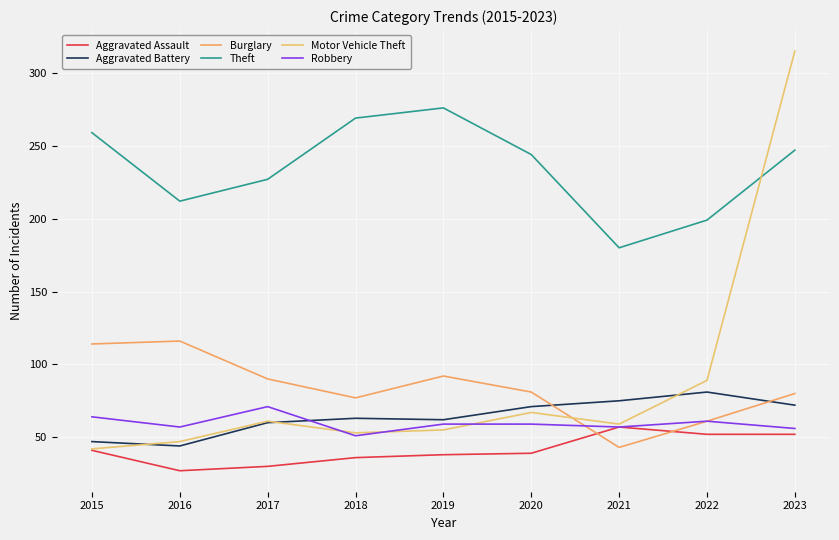

Reading left to right, transcribe all the data shown in this chart.

Aggravated Assault: 2015=41	2016=27	2017=30	2018=36	2019=38	2020=39	2021=57	2022=52	2023=52
Aggravated Battery: 2015=47	2016=44	2017=60	2018=63	2019=62	2020=71	2021=75	2022=81	2023=72
Burglary: 2015=114	2016=116	2017=90	2018=77	2019=92	2020=81	2021=43	2022=61	2023=80
Theft: 2015=259	2016=212	2017=227	2018=269	2019=276	2020=244	2021=180	2022=199	2023=247
Motor Vehicle Theft: 2015=42	2016=47	2017=61	2018=53	2019=55	2020=67	2021=59	2022=89	2023=315
Robbery: 2015=64	2016=57	2017=71	2018=51	2019=59	2020=59	2021=57	2022=61	2023=56